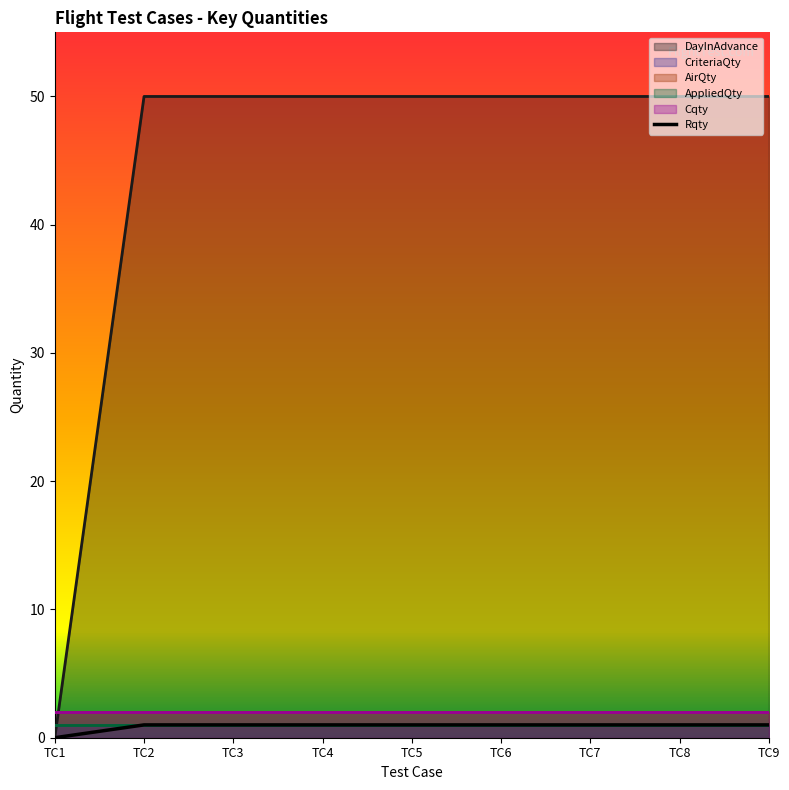

Does the chart display data point markers on the line(s)?

No